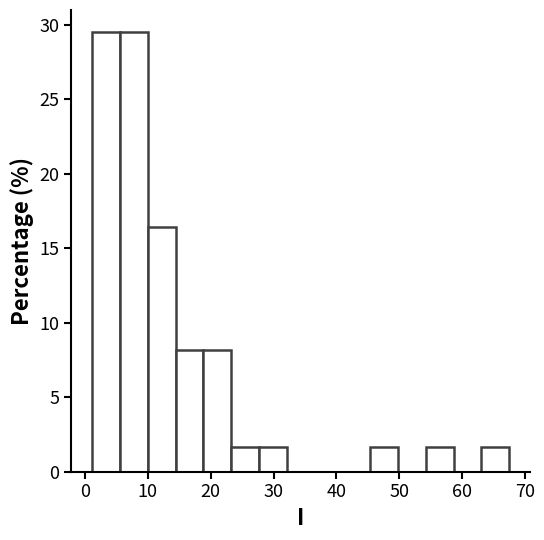

Reading left to right, list every bar in this chart as the range it spans on the x-axis followed by its height. Neither the bar edges nor the heights are printed on the chart, so give them approximately, as read against the axes.

1 to 6: 29.5
6 to 10: 29.5
10 to 14: 16.5
14 to 19: 8.0
19 to 23: 8.0
23 to 28: 1.5
28 to 32: 1.5
32 to 37: 0
37 to 41: 0
41 to 45: 0
45 to 50: 1.5
50 to 54: 0
54 to 59: 1.5
59 to 63: 0
63 to 67: 1.5